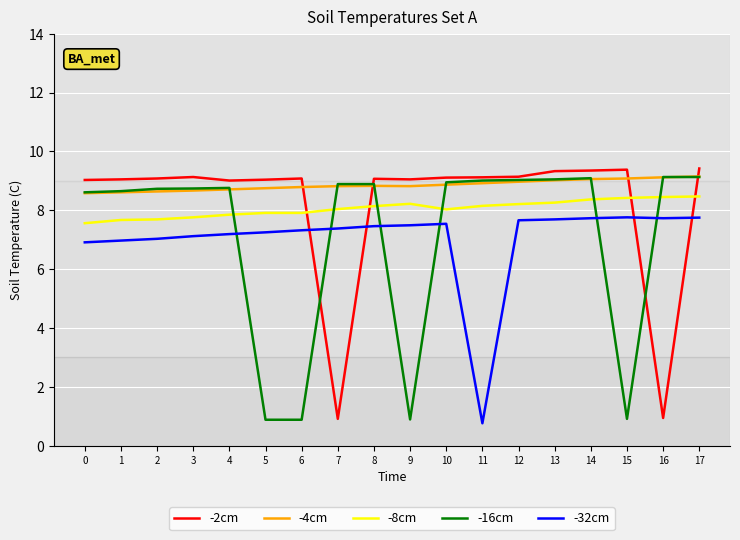

True or false: -32cm and -4cm cross at least once.

False